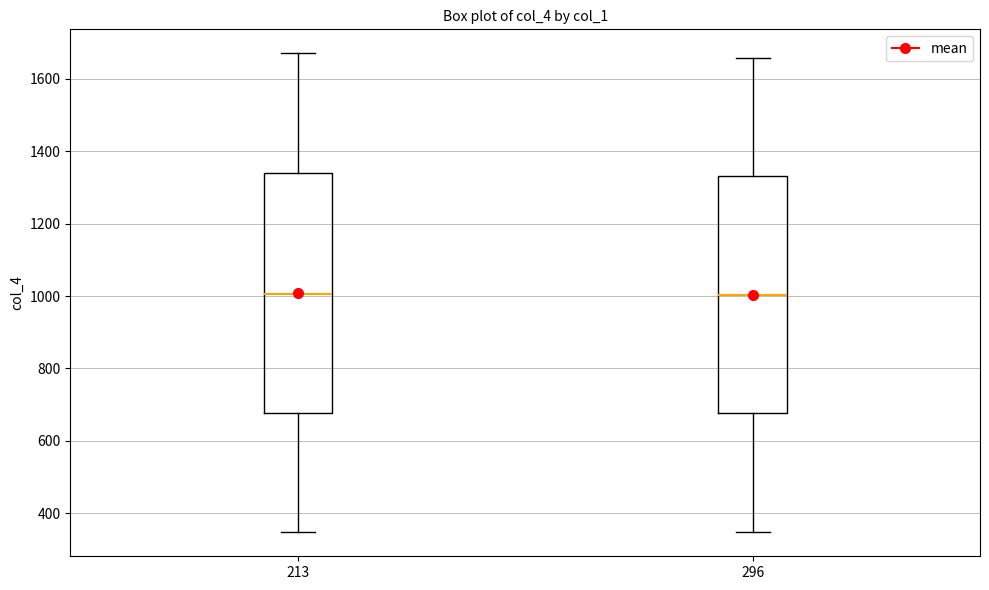

Where is the lower edge of the box at x = 296 on the y-axis? The values are not printed on the chart, so give them approximately, as read against the axis.

680